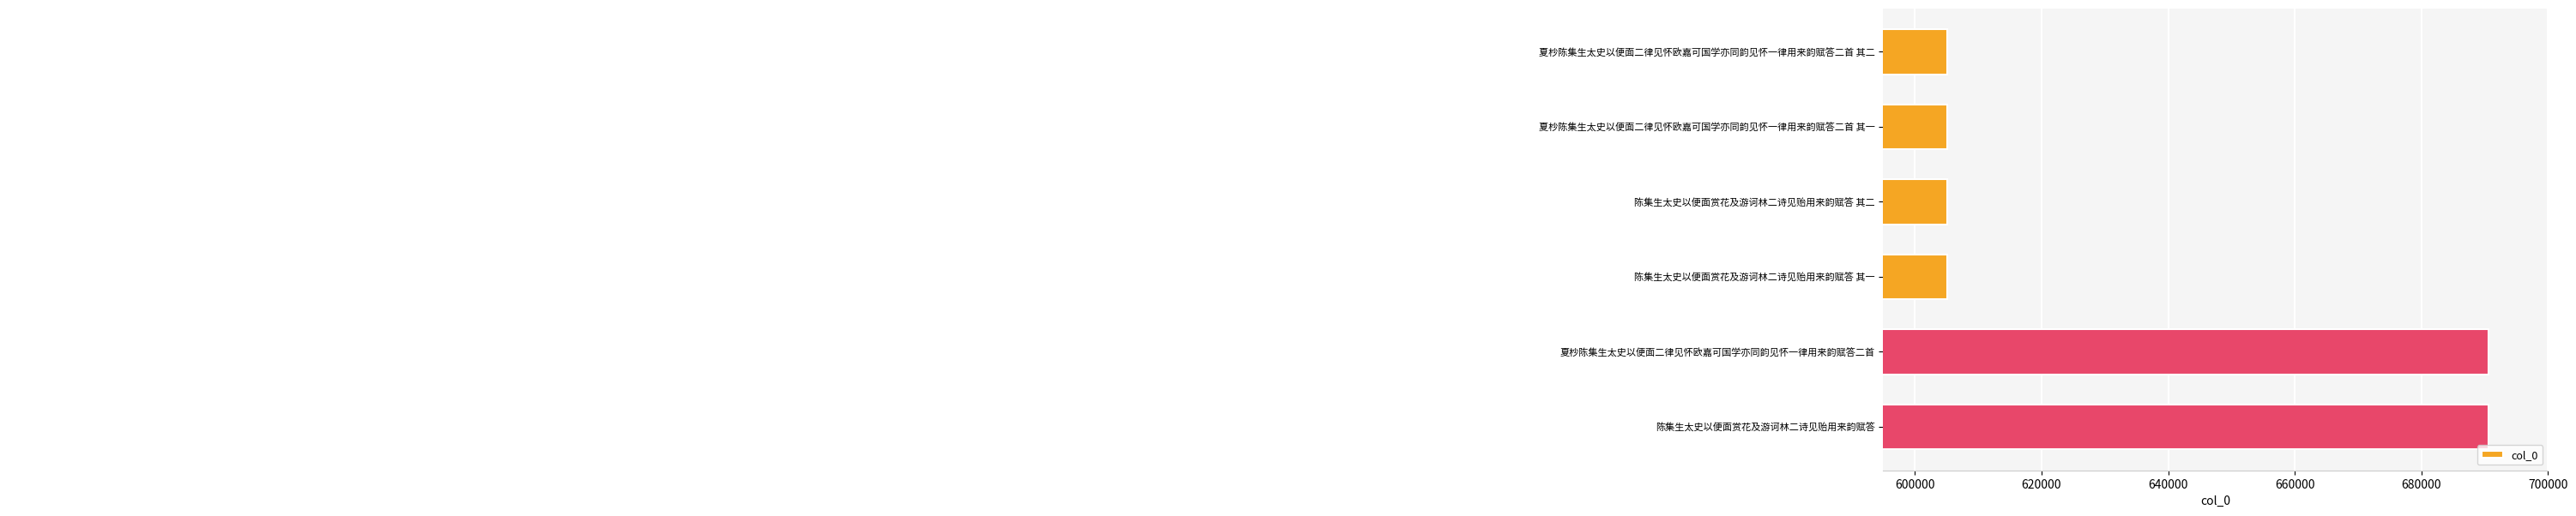

Reading top to bottom, transcribe all the data shown in this chart.

605134	605133	605128	605127	690568	690567